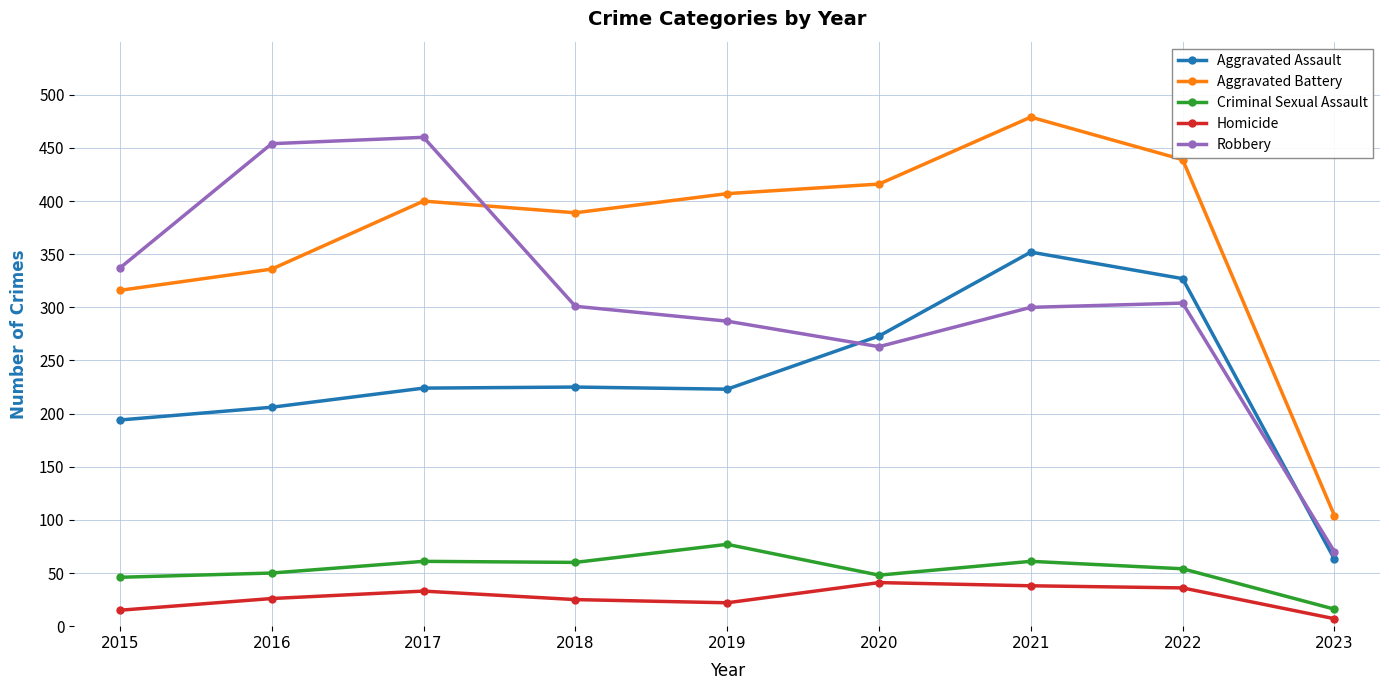

What is the sum of the Aggravated Battery values at 2016 and 2023?

440